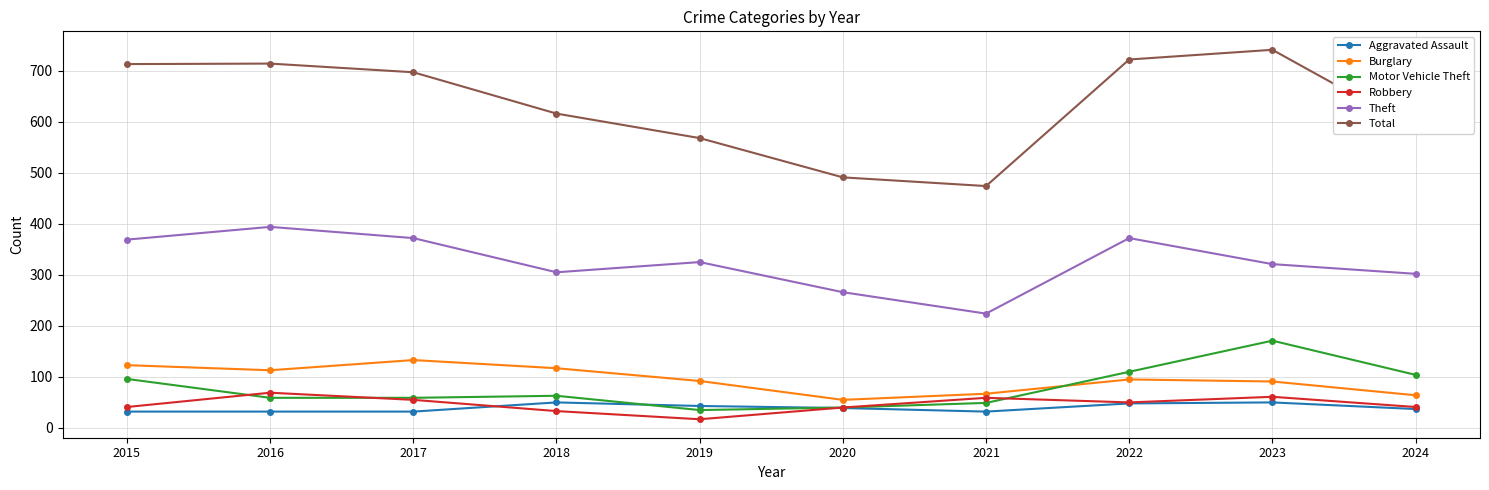

The value of Aggravated Assault at 2017 is 32. True or false?

True